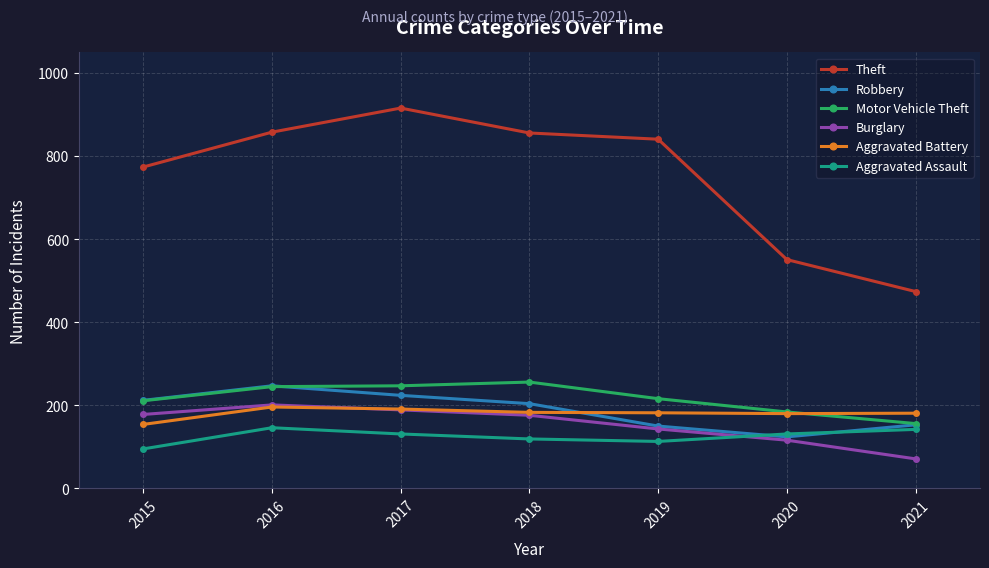

True or false: Theft and Motor Vehicle Theft intersect in this chart.

False